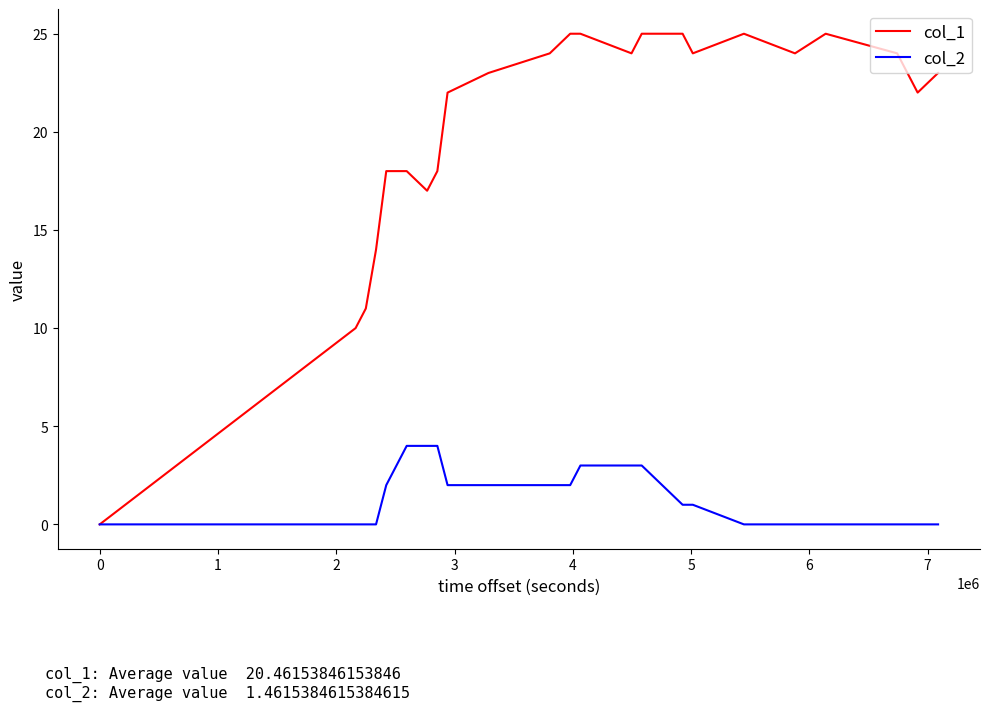

What is the greatest value displayed?

25